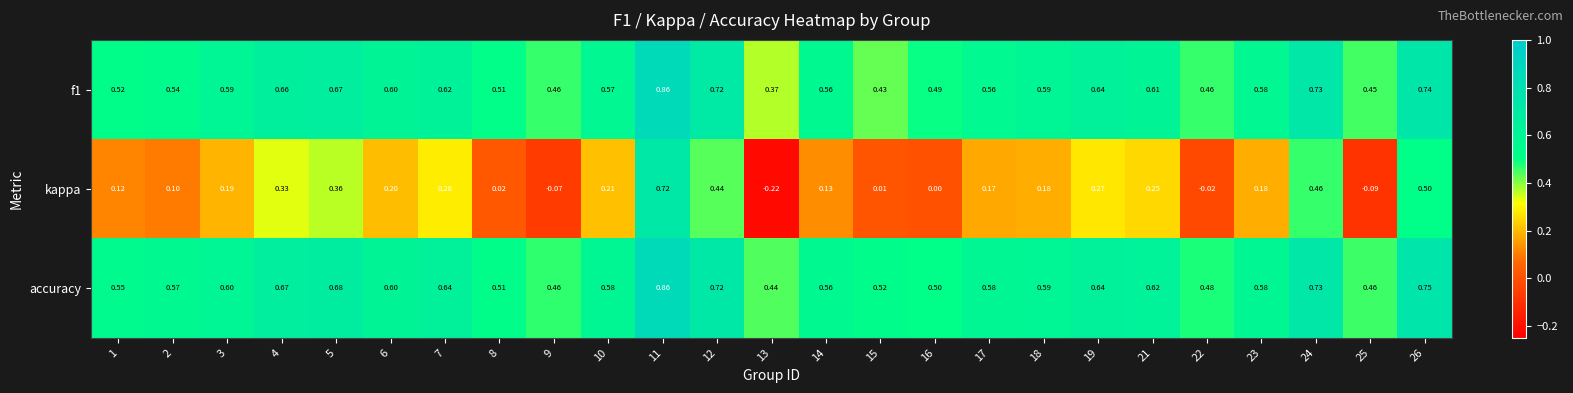

At which category is the sum across all series the highest?

11